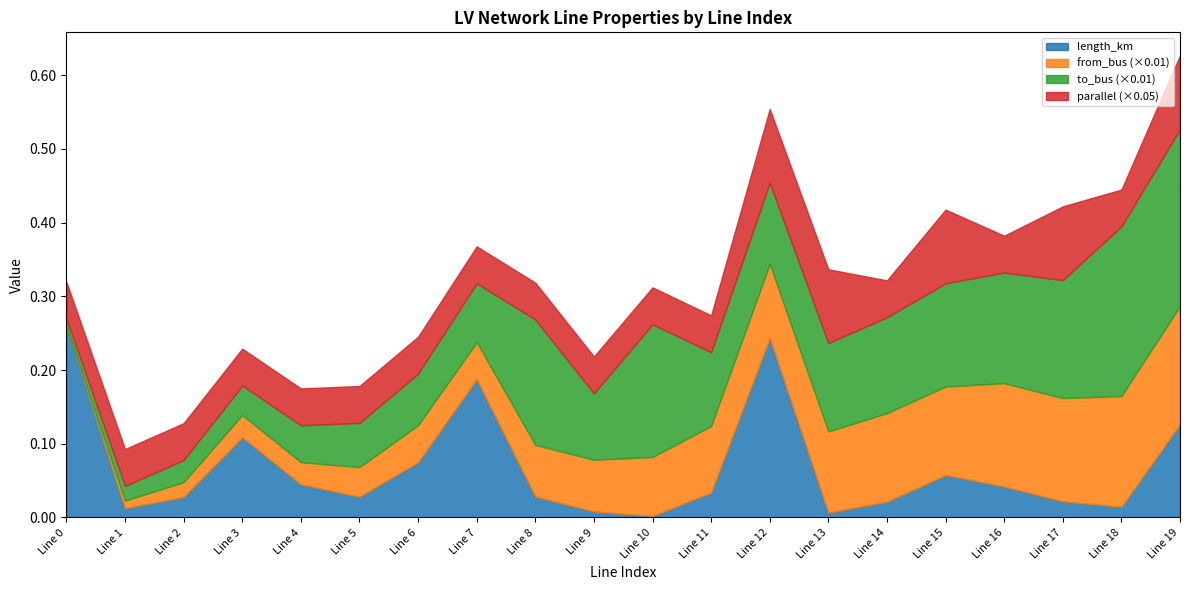

Reading left to right, what are all the values shown in this chart?

length_km: 0.3	0.0	0.0	0.1	0.0	0.0	0.1	0.2	0.0	0.0	0.0	0.0	0.2	0.0	0.0	0.1	0.0	0.0	0.0	0.1
from_bus: 0.0	1.0	2.0	3.0	3.0	4.0	5.0	5.0	7.0	7.0	8.0	9.0	10.0	11.0	12.0	12.0	14.0	14.0	15.0	16.0
to_bus: 1.0	2.0	3.0	4.0	5.0	6.0	7.0	8.0	17.0	9.0	18.0	10.0	11.0	12.0	13.0	14.0	15.0	16.0	23.0	24.0
parallel: 1.0	1.0	1.0	1.0	1.0	1.0	1.0	1.0	1.0	1.0	1.0	1.0	2.0	2.0	1.0	2.0	1.0	2.0	1.0	2.0